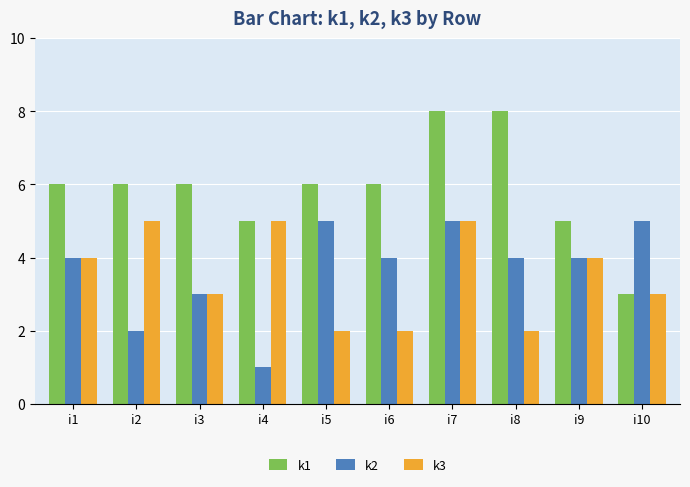

What is the highest value of the k2 series?

5